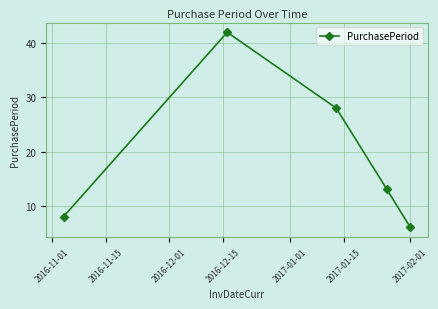

What is the difference between the second highest and minimum values?

22